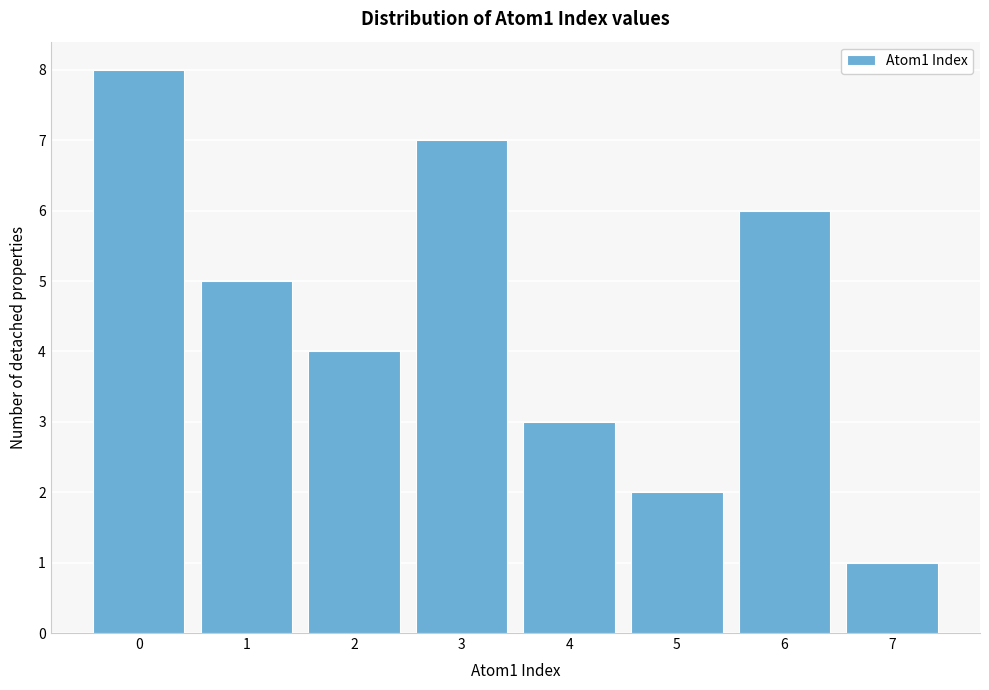

Reading left to right, what are all the values shown in this chart?

0=8	1=5	2=4	3=7	4=3	5=2	6=6	7=1